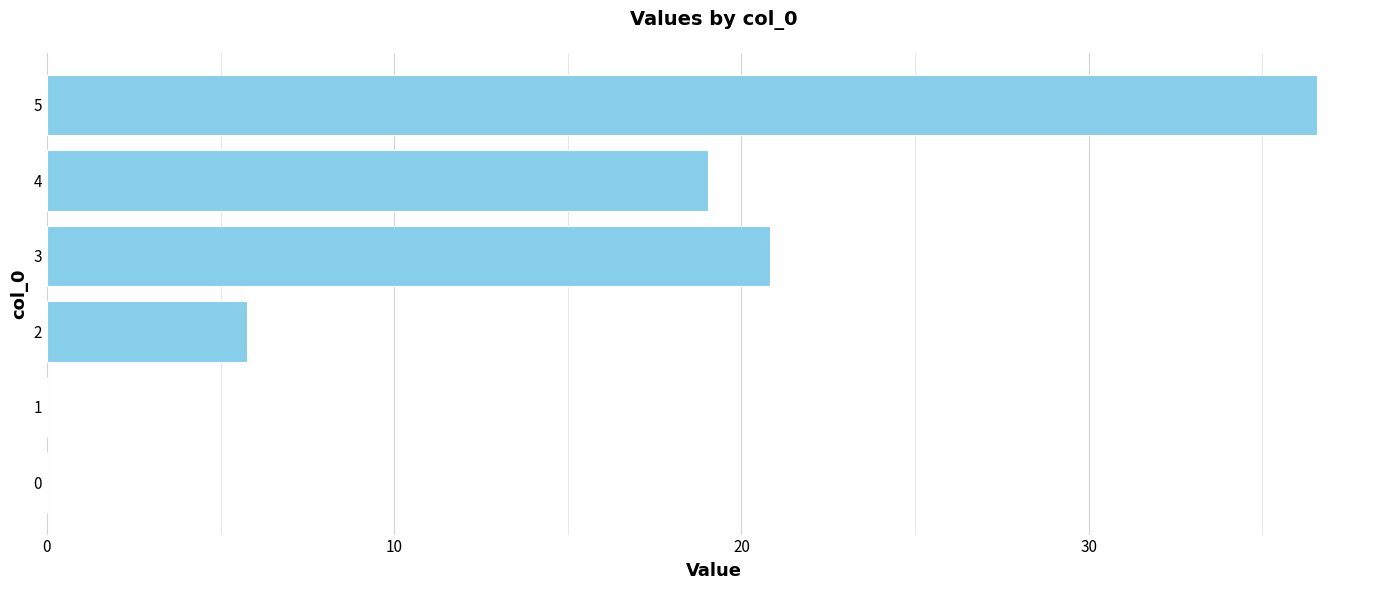

What is the sum of all values?

82.2